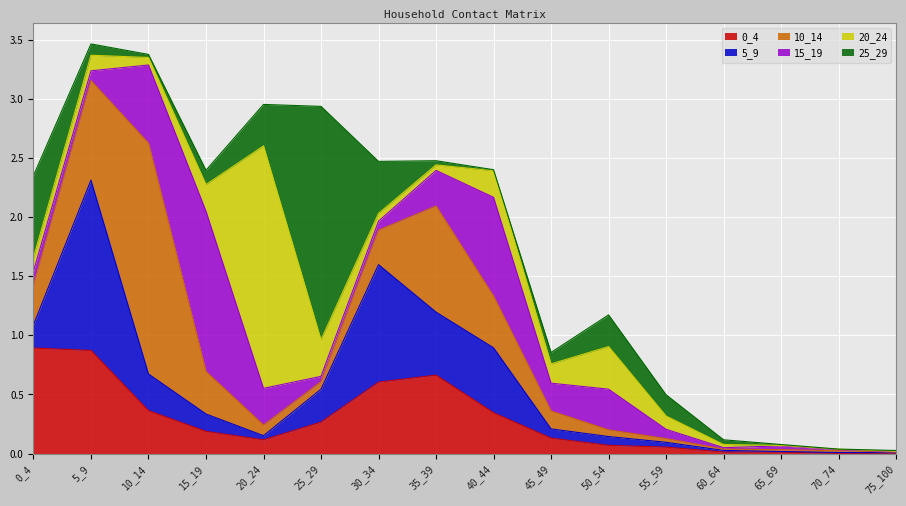

What is the average value of the 0_4 series?

0.3